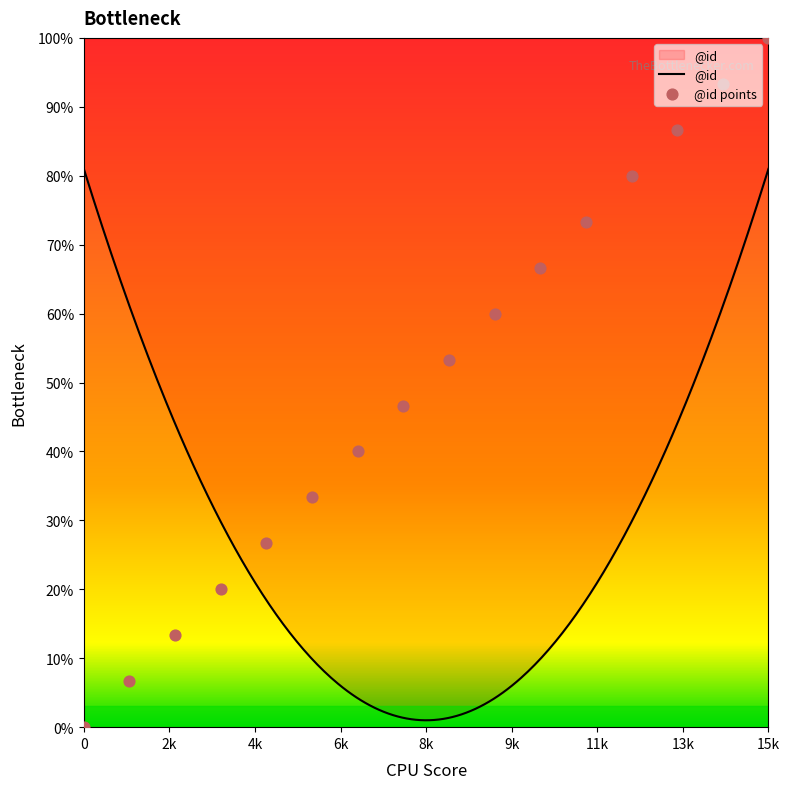

Approximately how many times larger is the value at 14 compared to 8?

1.7